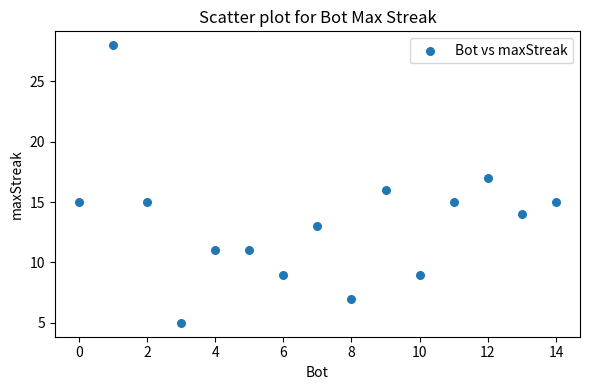

What is the range of X values (max minus min)?

14